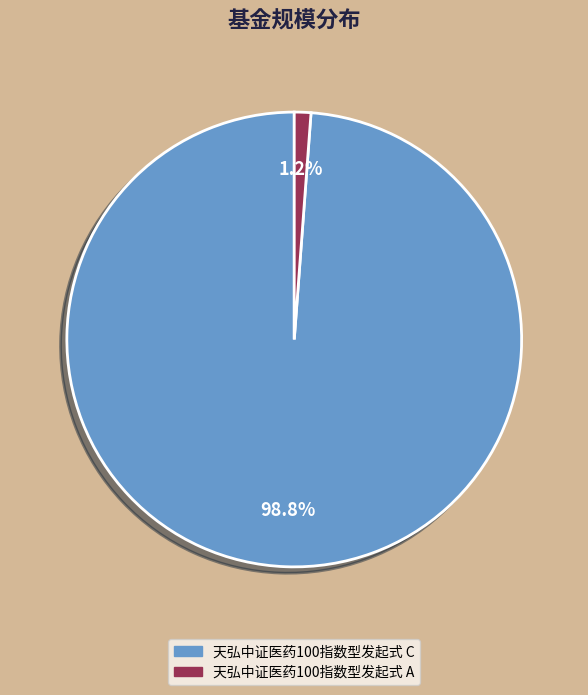

Is there any slice that represents more than half of the pie?

Yes